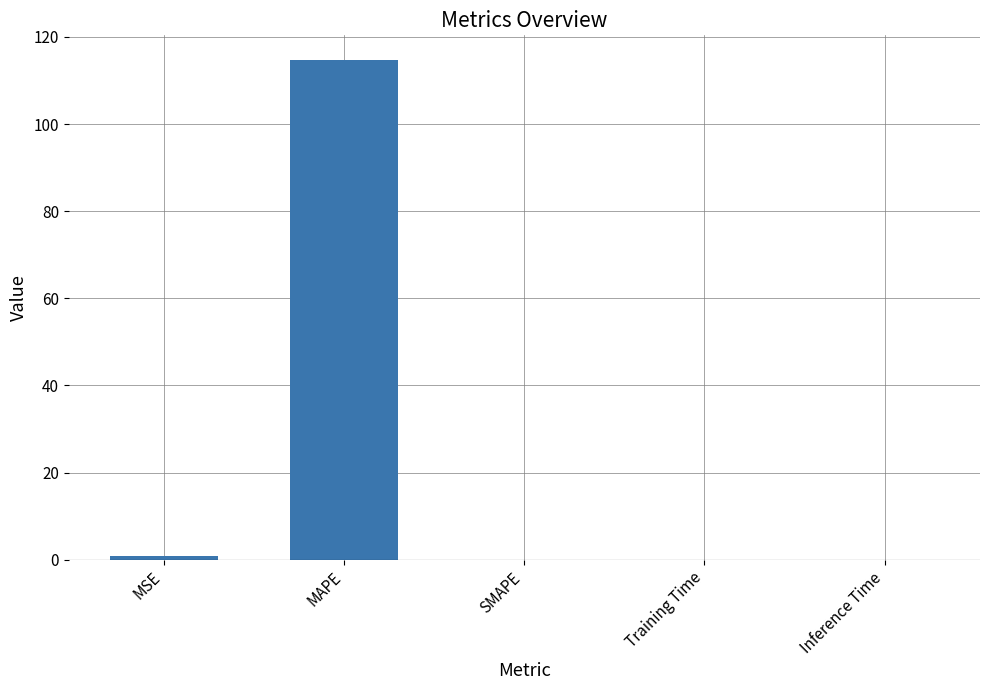

The value at MSE is 0.8. True or false?

True